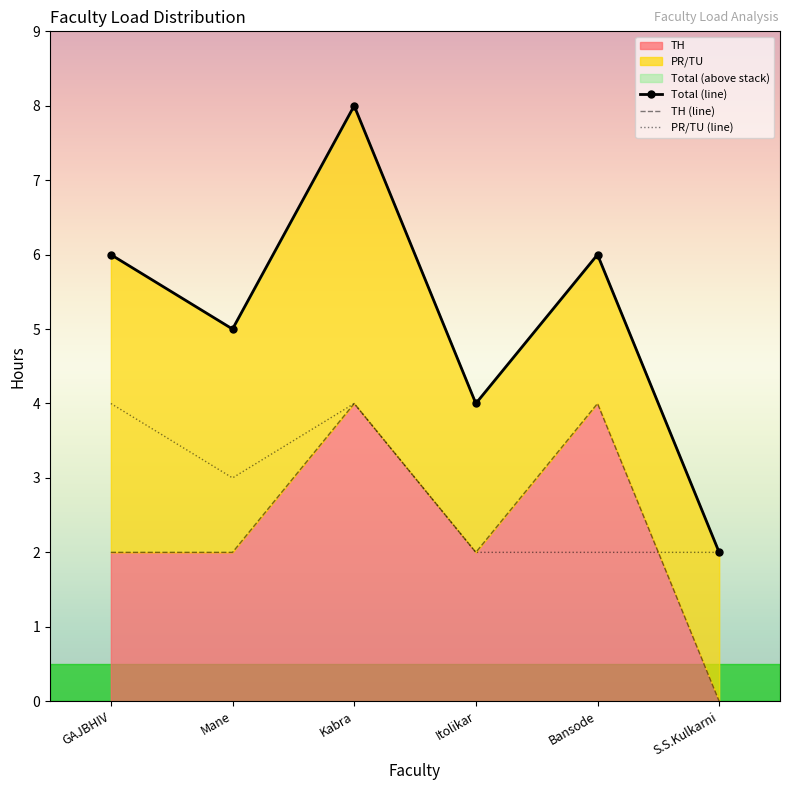

What value does the TH series have at Kabra?

4